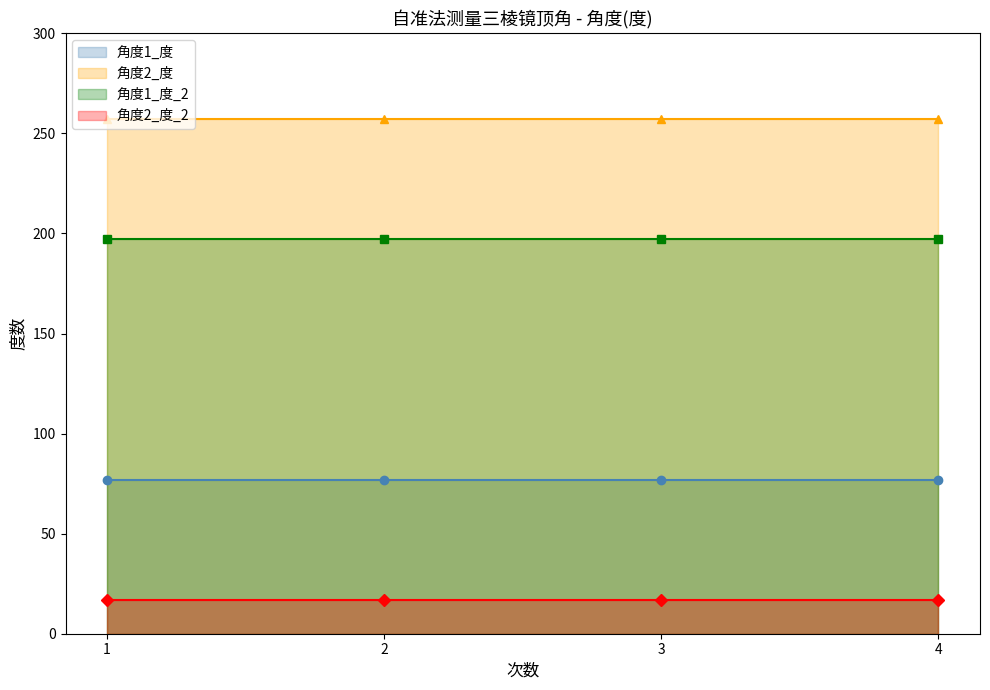

Reading left to right, transcribe all the data shown in this chart.

角度1_度: 77	77	77	77
角度2_度: 257	257	257	257
角度1_度_2: 197	197	197	197
角度2_度_2: 17	17	17	17